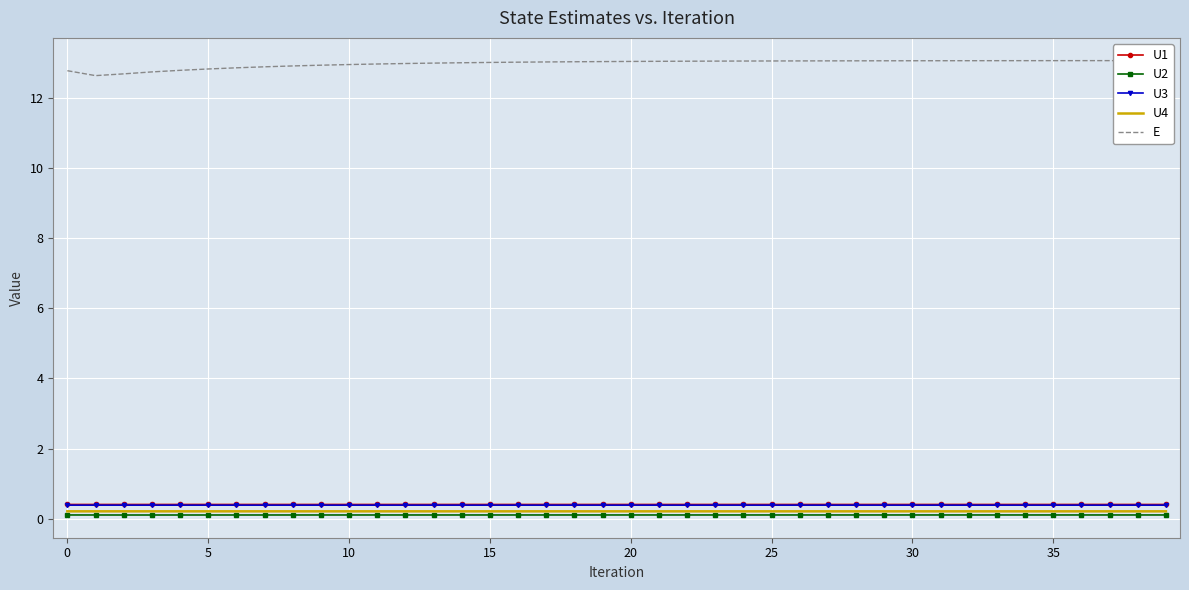

At which label does U2 reach its peak?

39